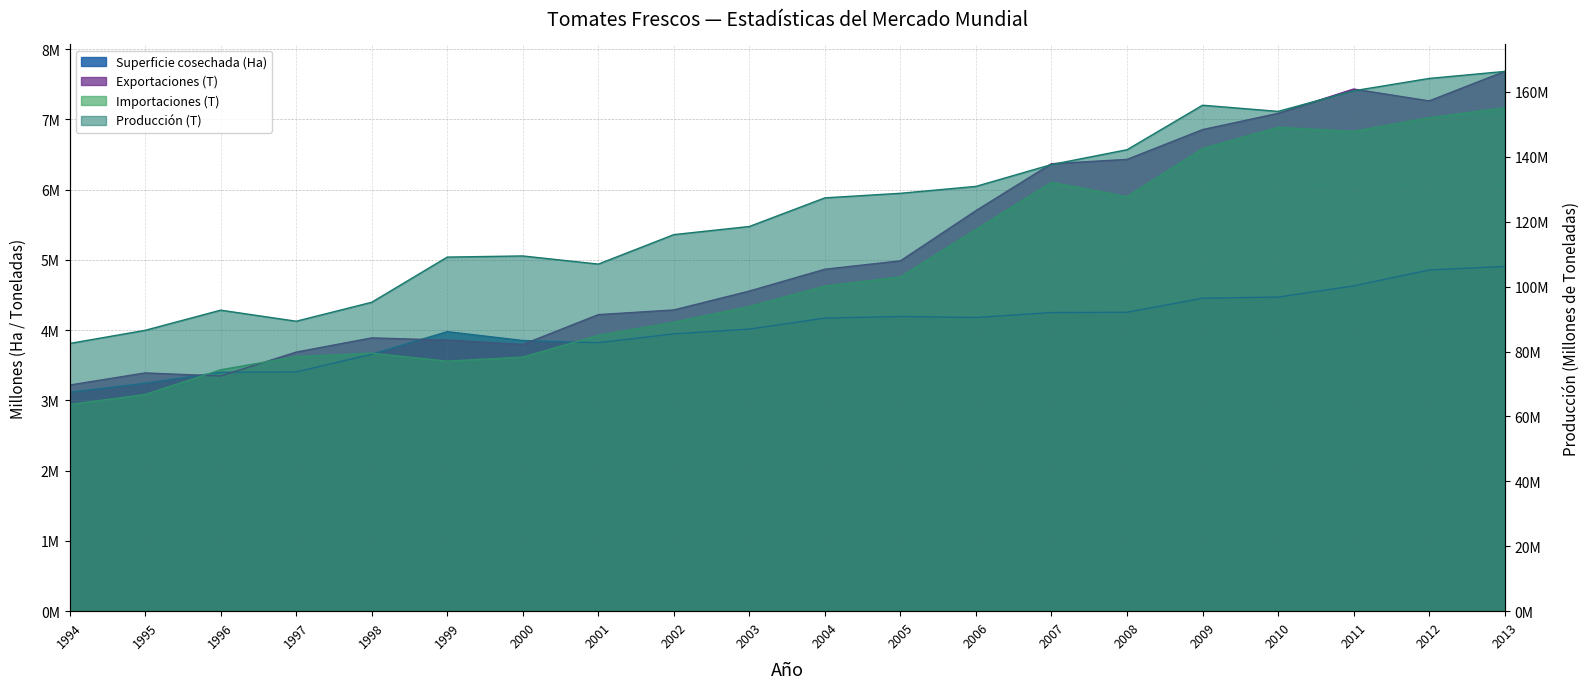

Which category has the highest value in the Importaciones (T) series?

2013